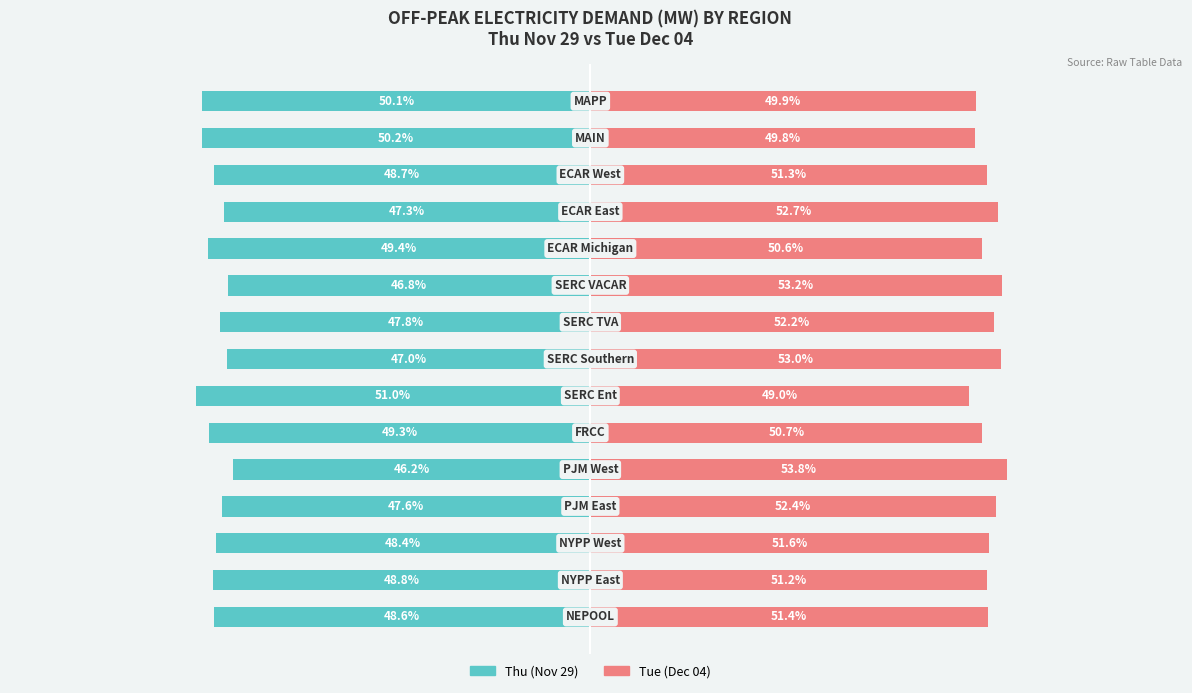

What is the value of the Tue (Dec 04) bar at the 8th from the left?

53.0